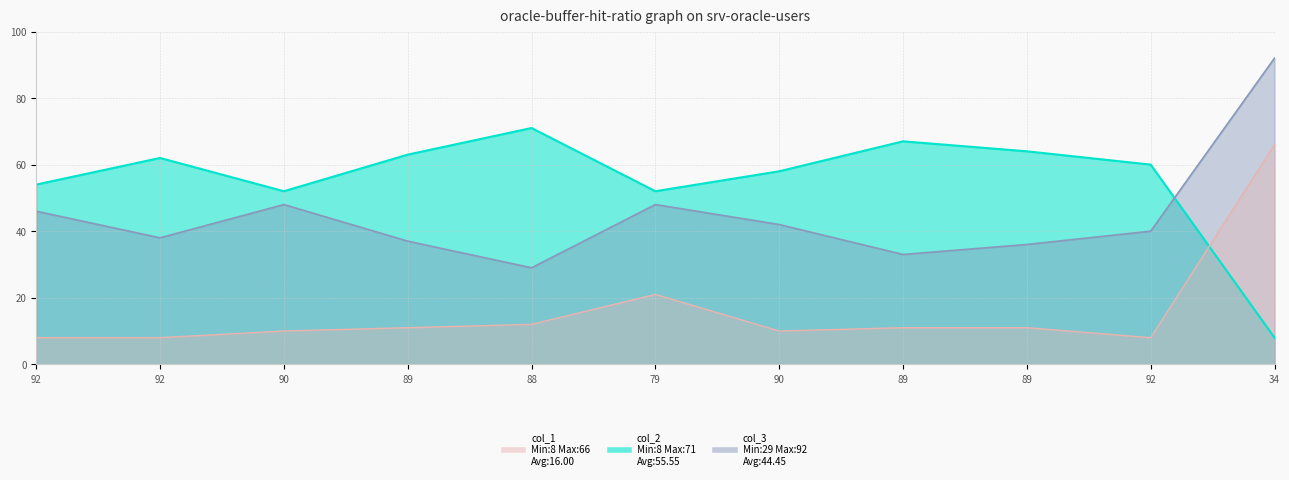

What is the maximum value for col_2?

71